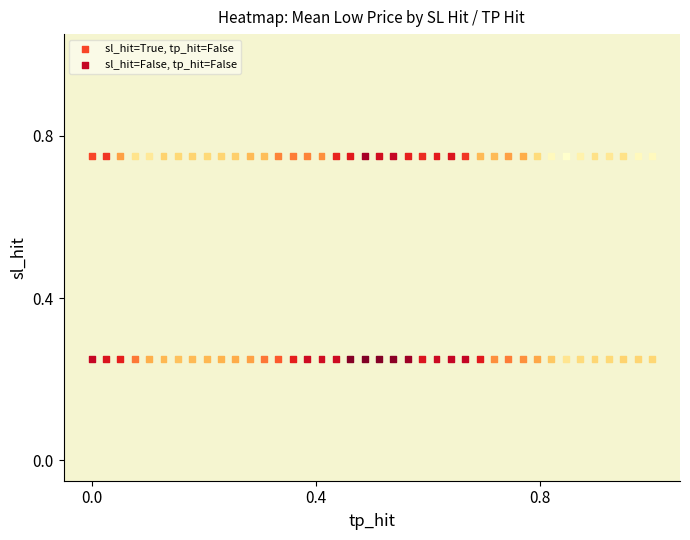

Which series contains the lowest Y value?

sl_hit=False, tp_hit=False